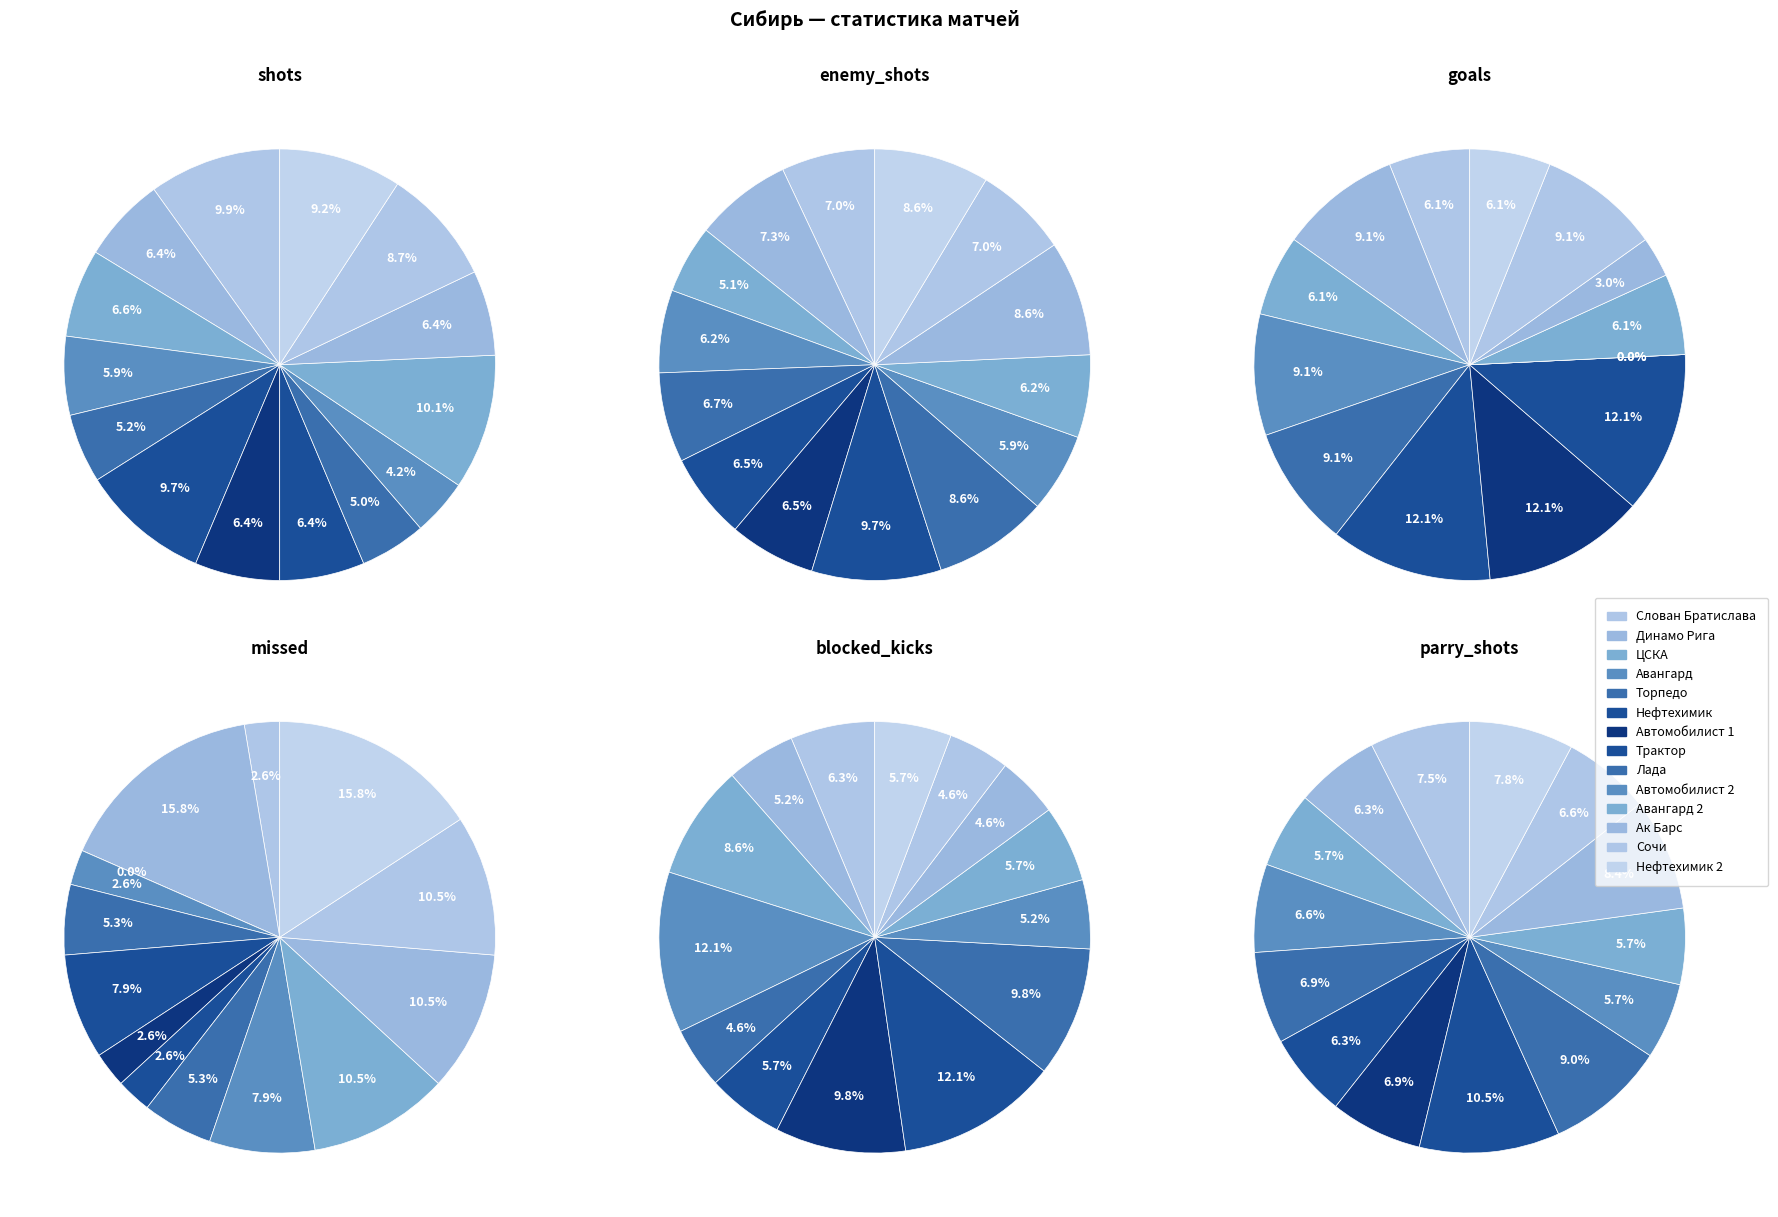

How many segments does this pie chart have?

14